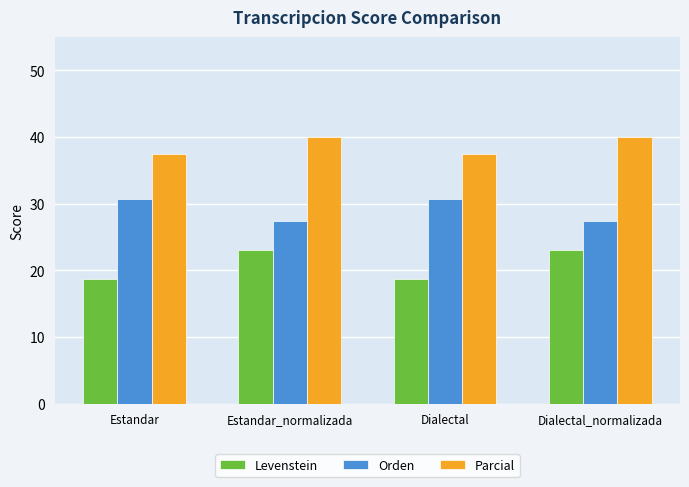

What is the difference between the second highest and second lowest values in the Parcial series?

2.5